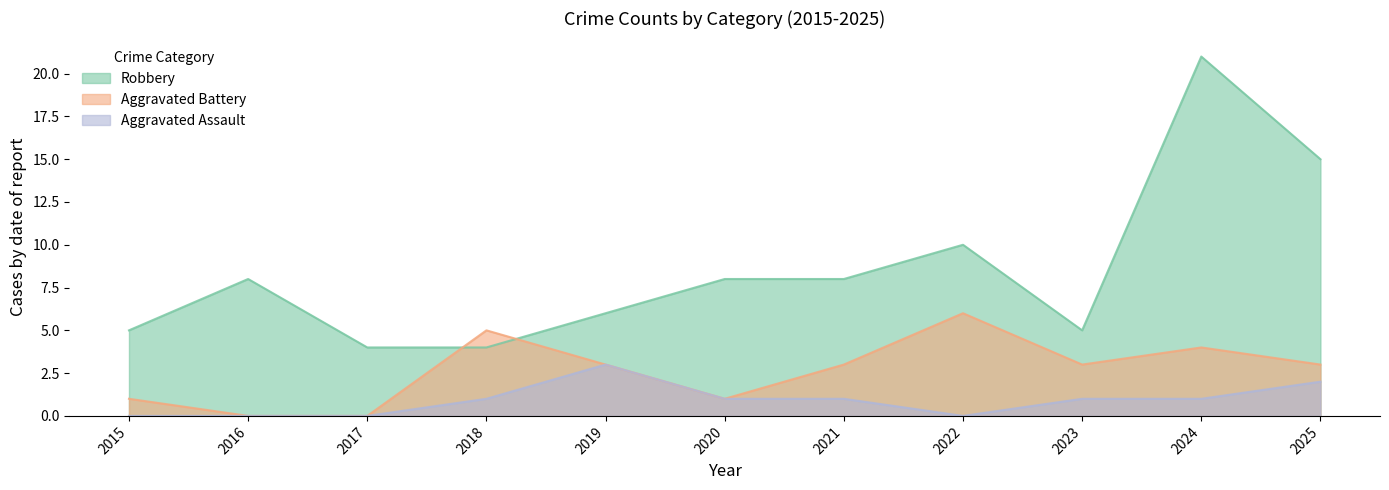

Where is Aggravated Assault nearest to the value 1?

2018